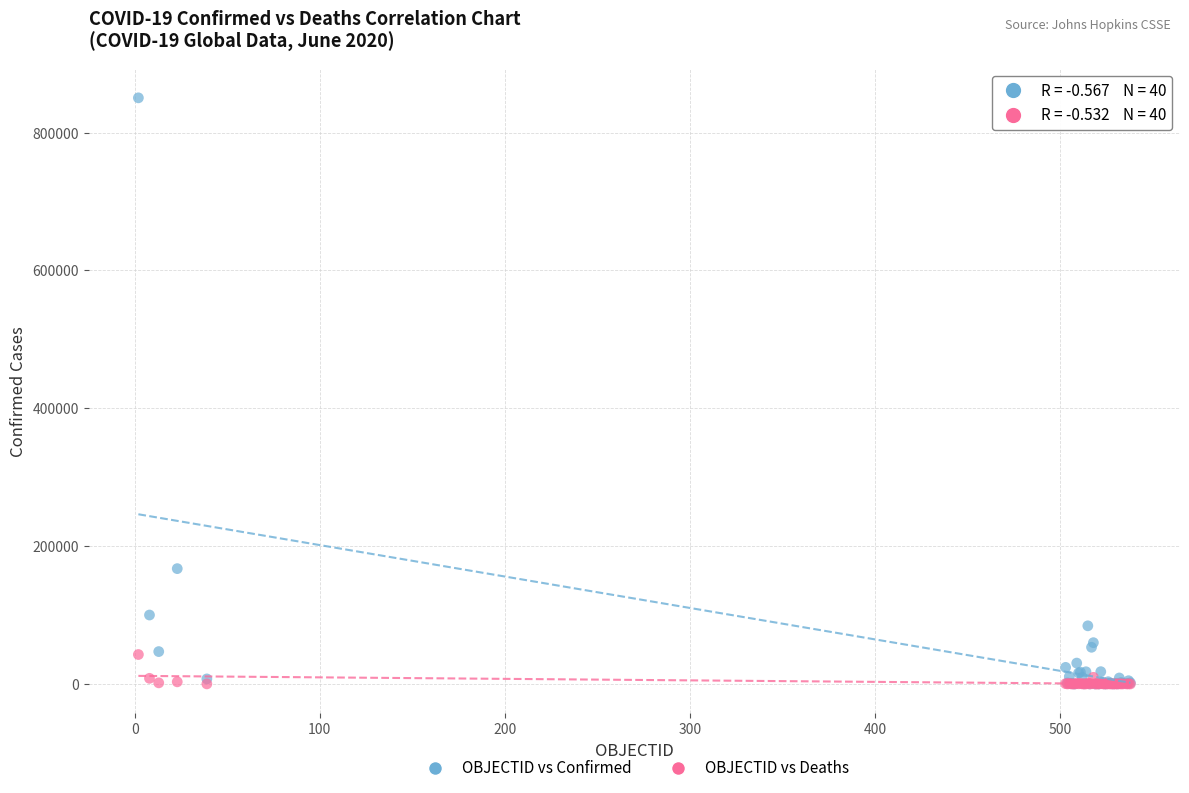

Across all series, what Y value is closest to 425257?

167355